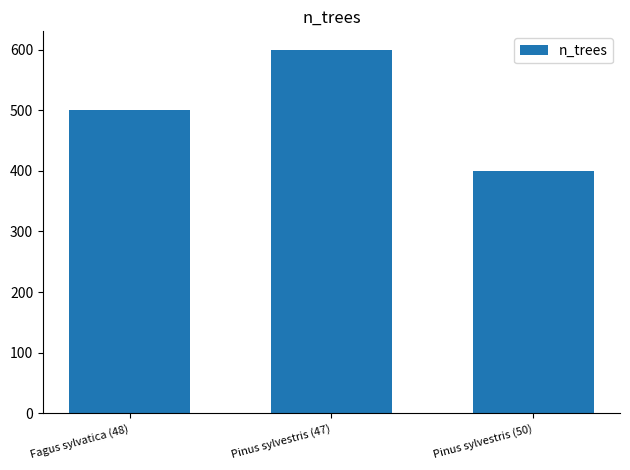

Reading right to left, what are all the values shown in this chart?

Pinus sylvestris (50)=400	Pinus sylvestris (47)=600	Fagus sylvatica (48)=500